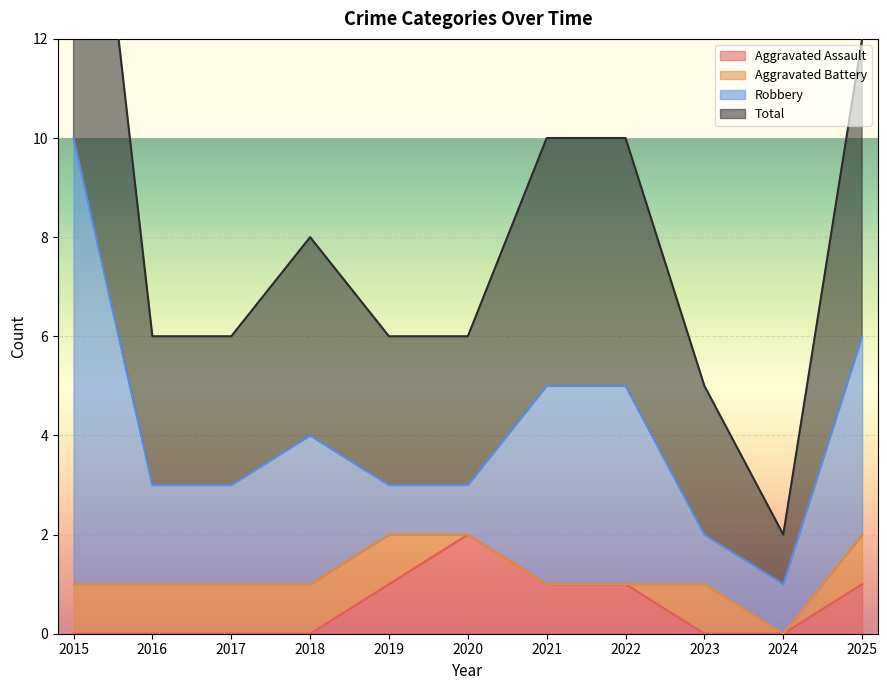

Is it true that Aggravated Assault equals 0 at 2023?

True